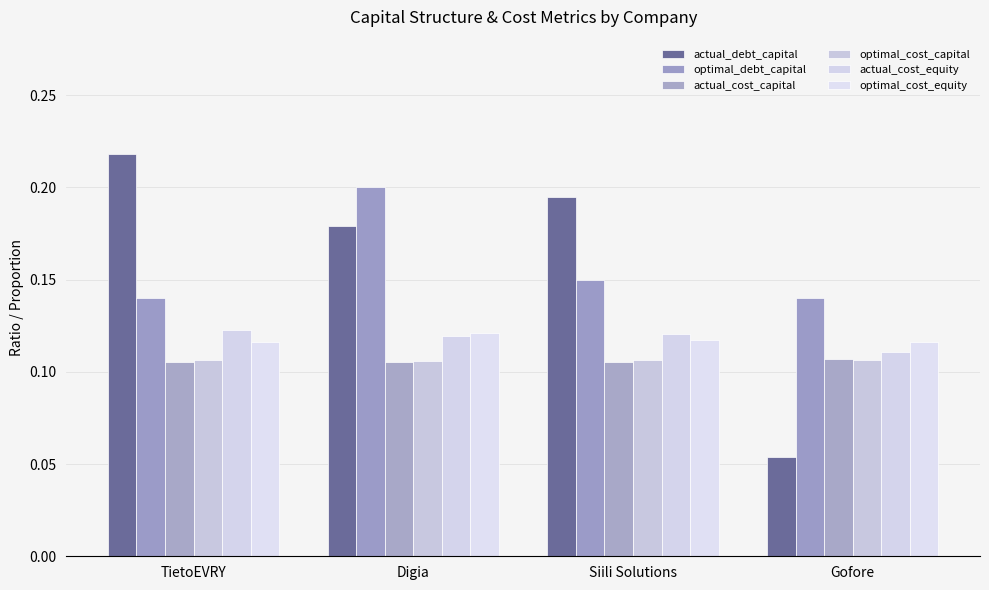

How many categories are shown in the chart?

4